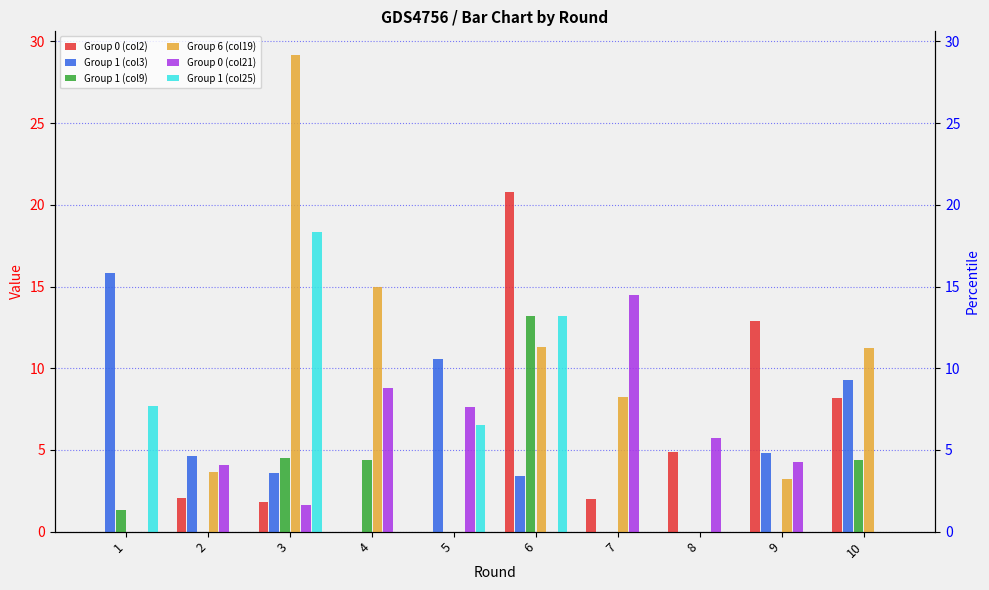

Are the bars horizontal?

No